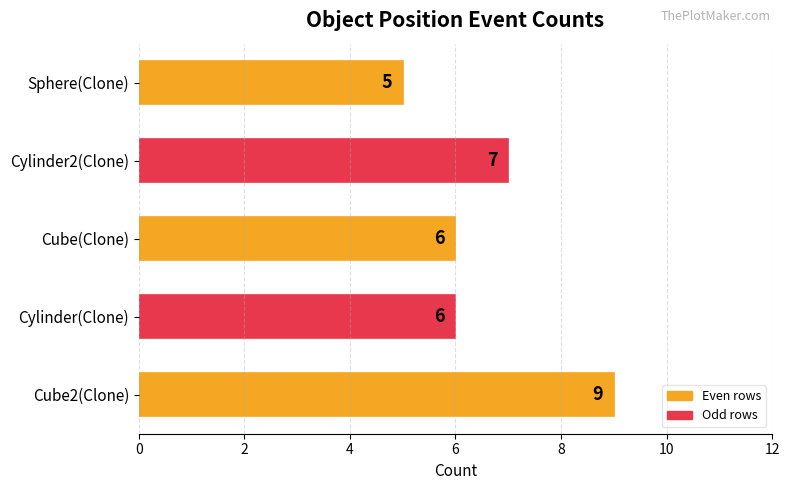

Between Cube2(Clone) and Cube(Clone), which is larger?

Cube2(Clone)